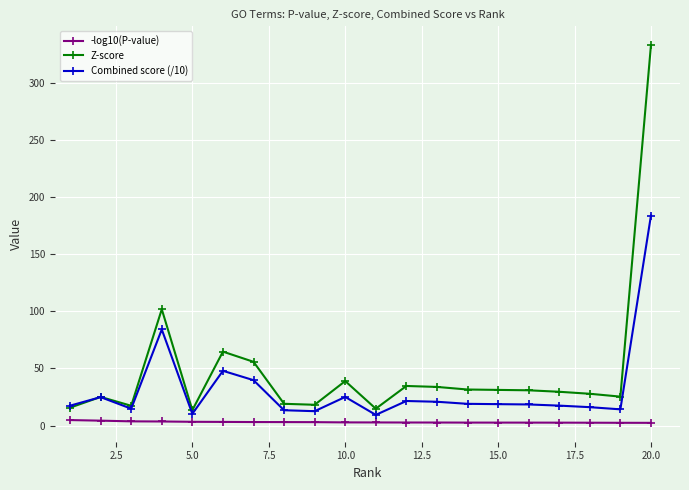

What is the value of the Combined score (/10) point at the 1st from the left?

17.4